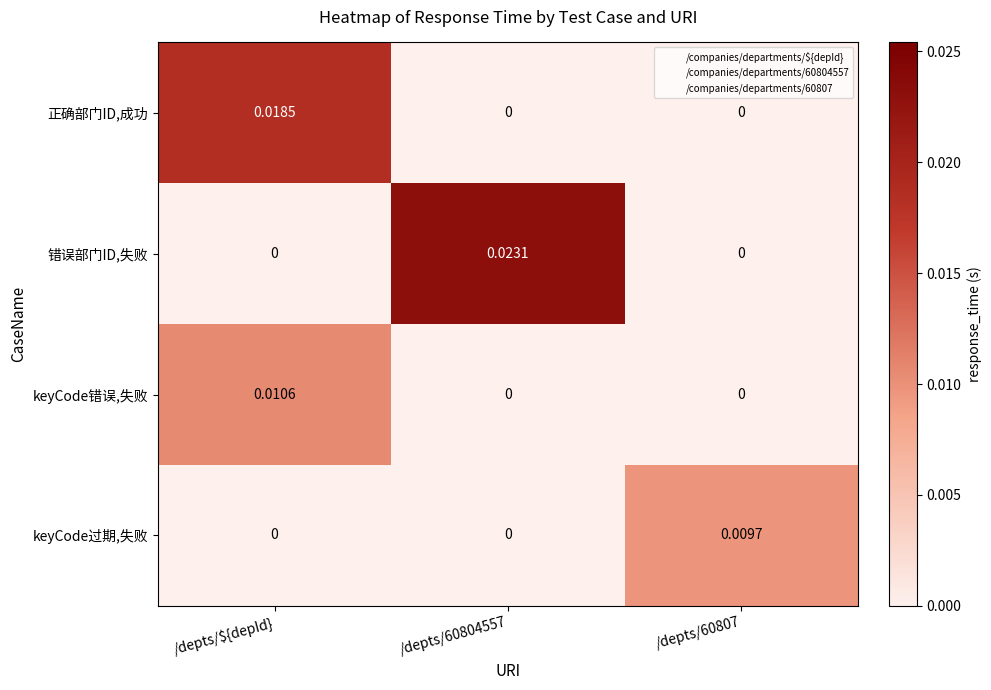

Between /depts/${depId} and /depts/60804557, which series saw the biggest shift?

错误部门ID,失败